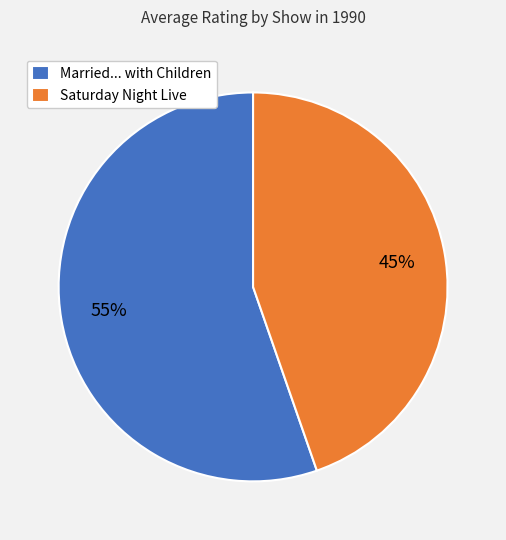

The Saturday Night Live slice represents 33% of the pie. True or false?

False